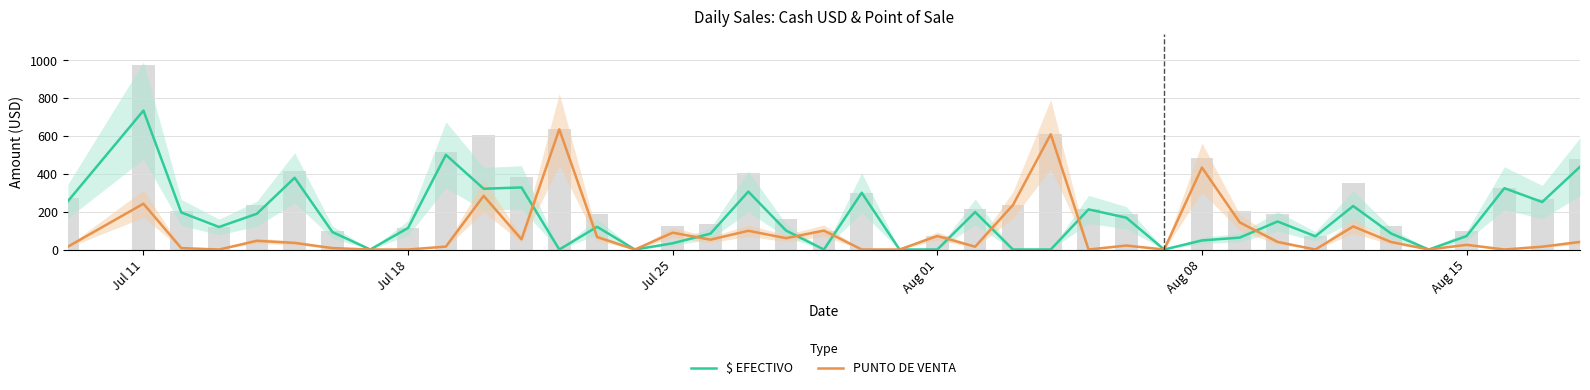

What is the total value across all series at Aug 15?

96.0